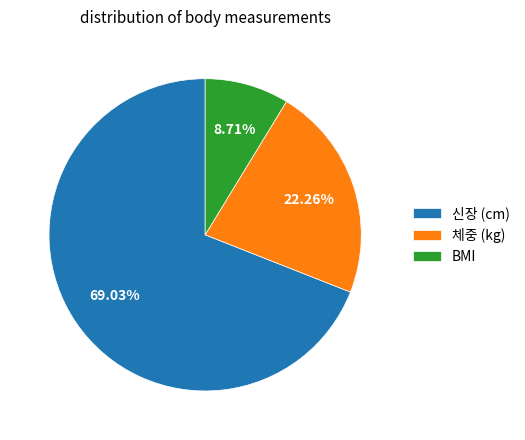

What percentage do BMI and 신장 (cm) together represent?

77.7%